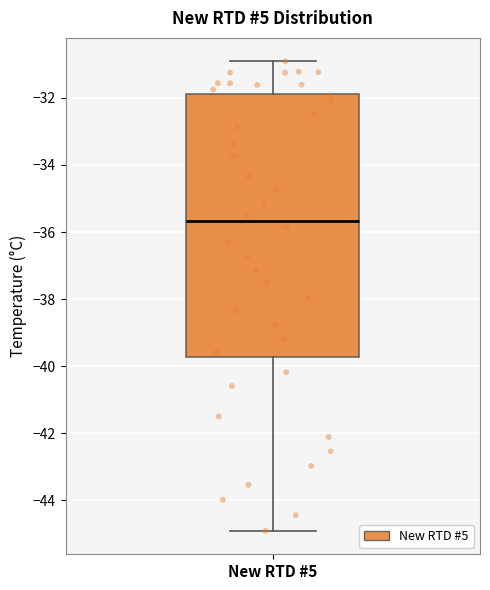

Transcribe this box plot: give where the median line is, the range the box spans, and where the two whiskers end, as read against the y-axis. The values are not printed on the chart, so give them approximately, as read against the axis.

median -35.6, box -39.8 to -31.8, whiskers -45.0 to -31.0